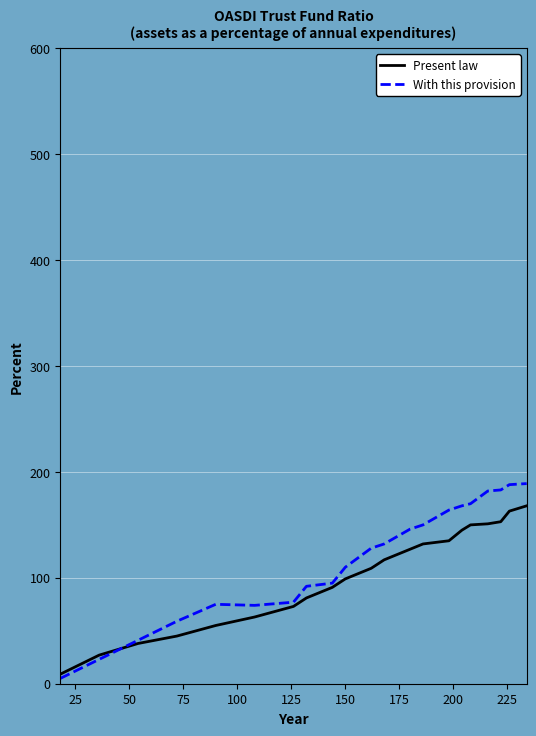

Which series has the largest range (max minus min)?

With this provision